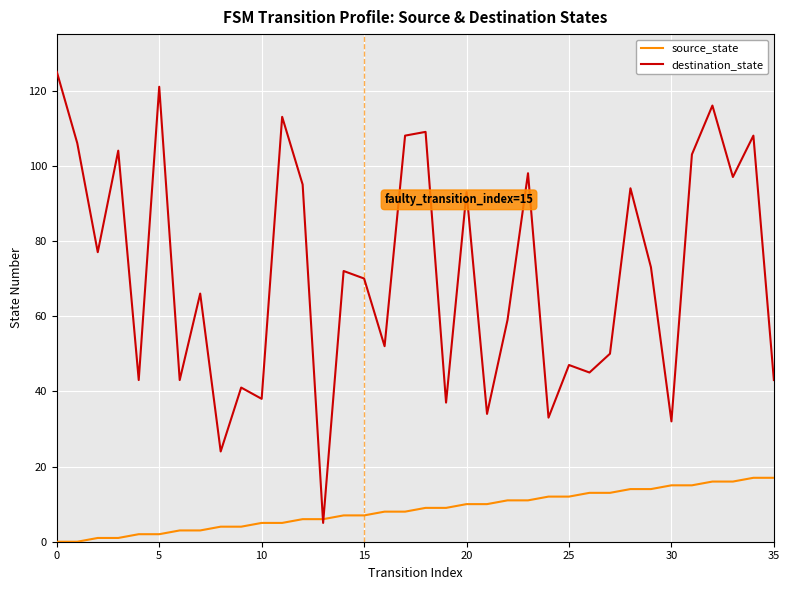

What is the maximum value shown in the chart?

125